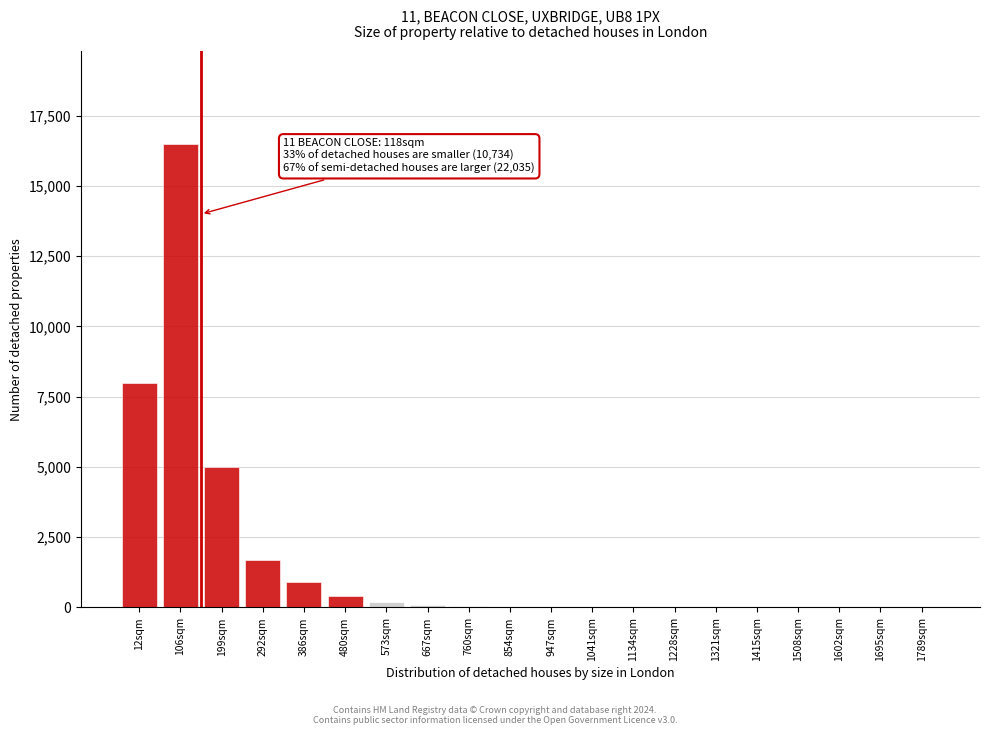

What is the sum of all values?

32883